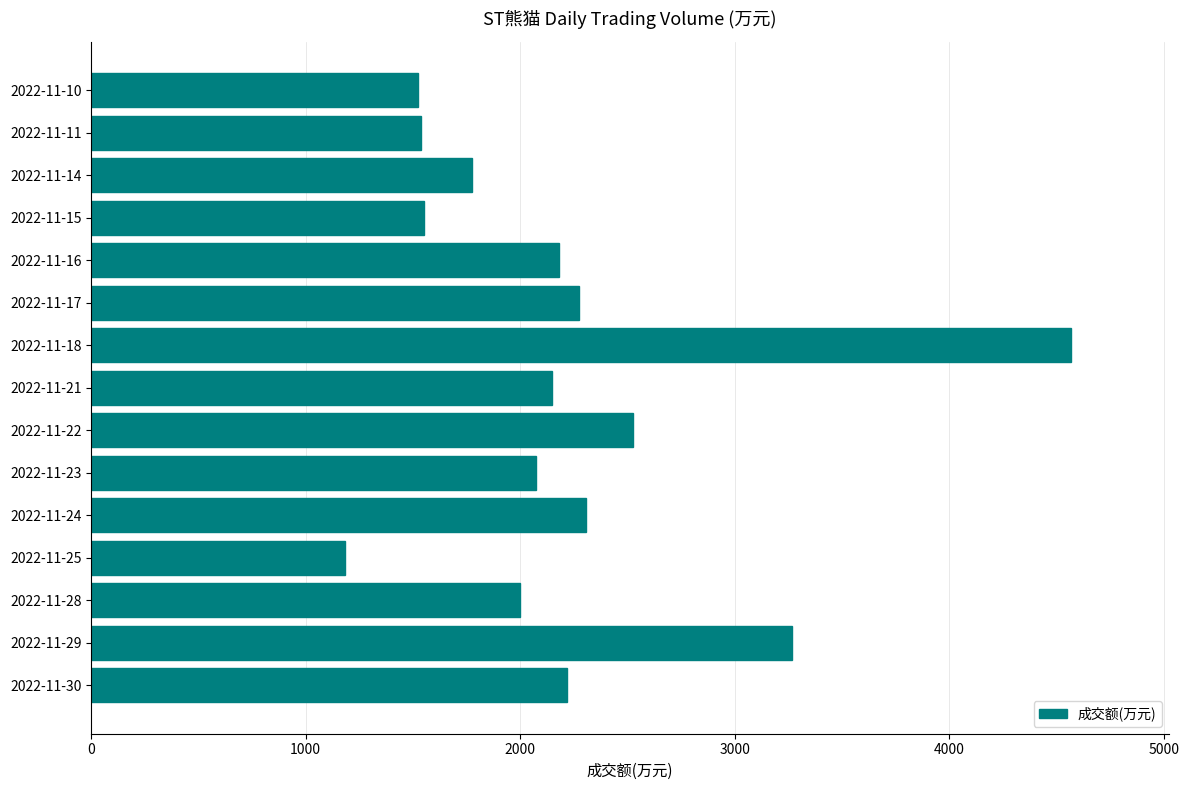

The value at 2022-11-17 is 1483. True or false?

False